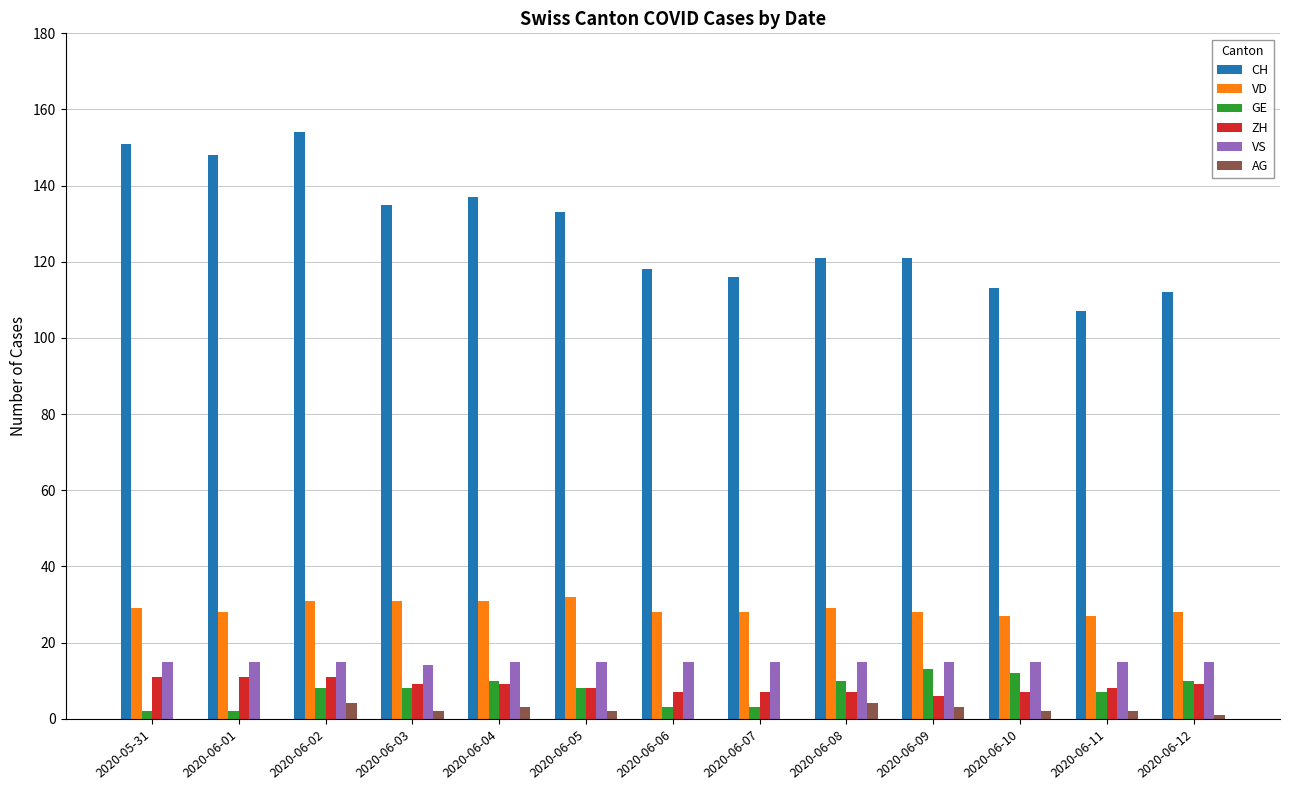

Is the value of VD at 2020-06-11 greater than the value of ZH at 2020-06-05?

Yes